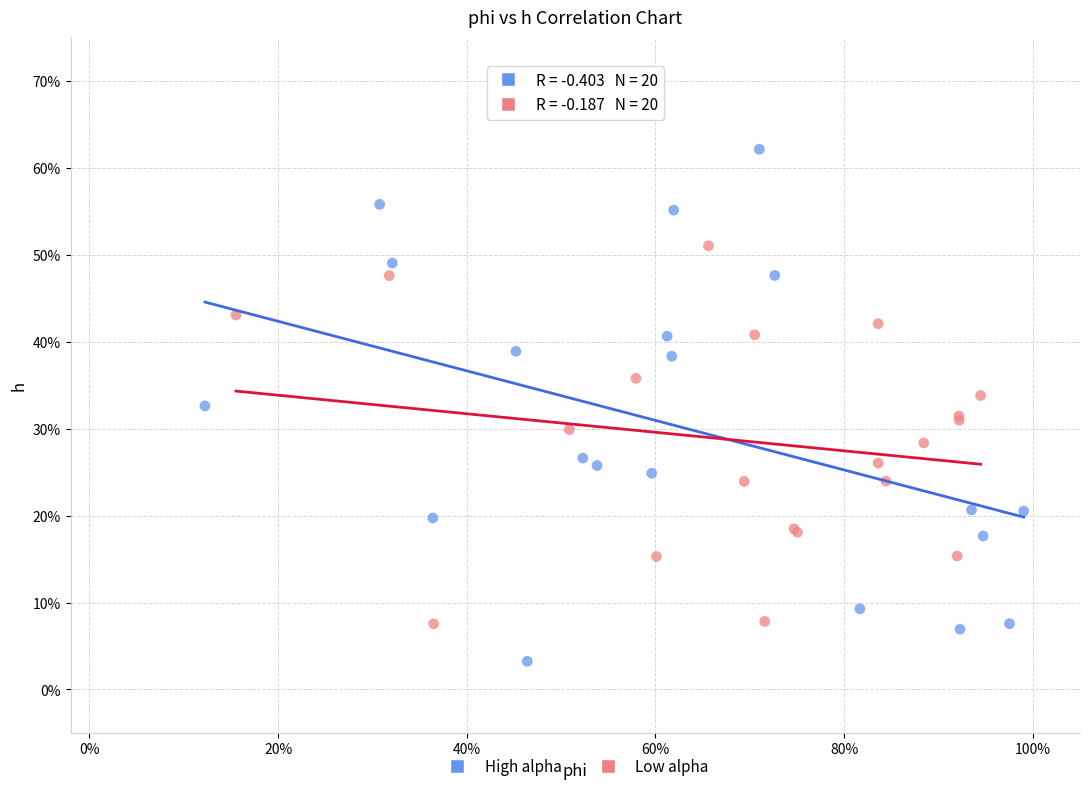

What are all the series names shown in the legend?

High alpha, Low alpha